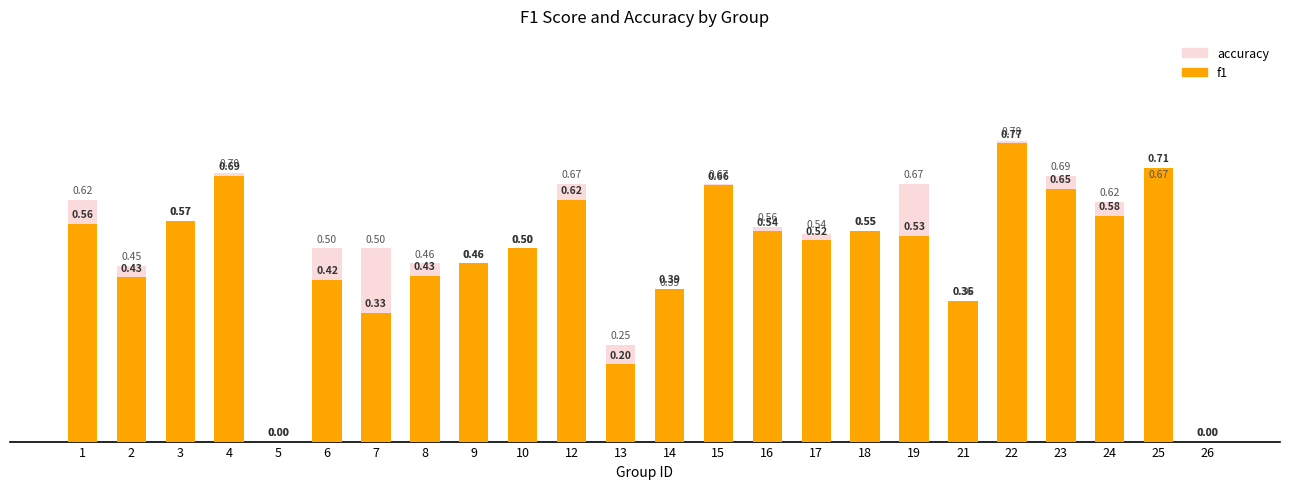

Which category has the highest value in the accuracy series?

22